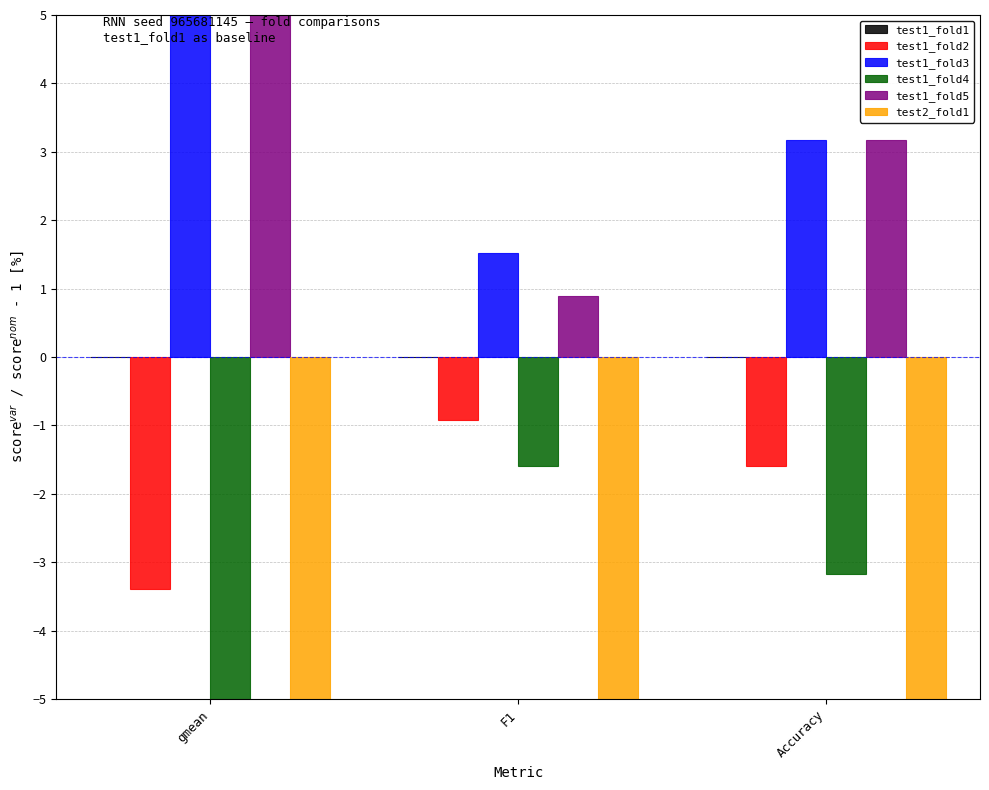

What is the minimum value shown in the chart?

-11.1